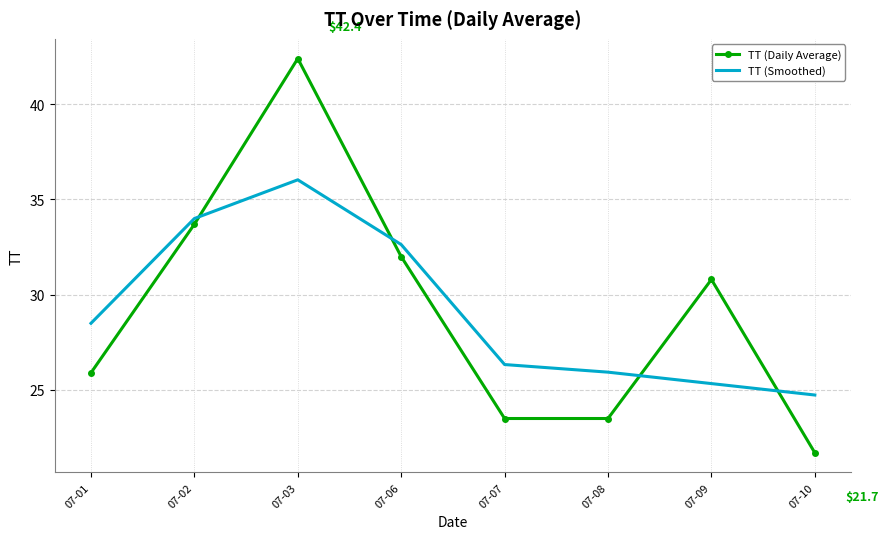

What is the difference between the maximum and minimum values in the TT (Smoothed) series?

11.3